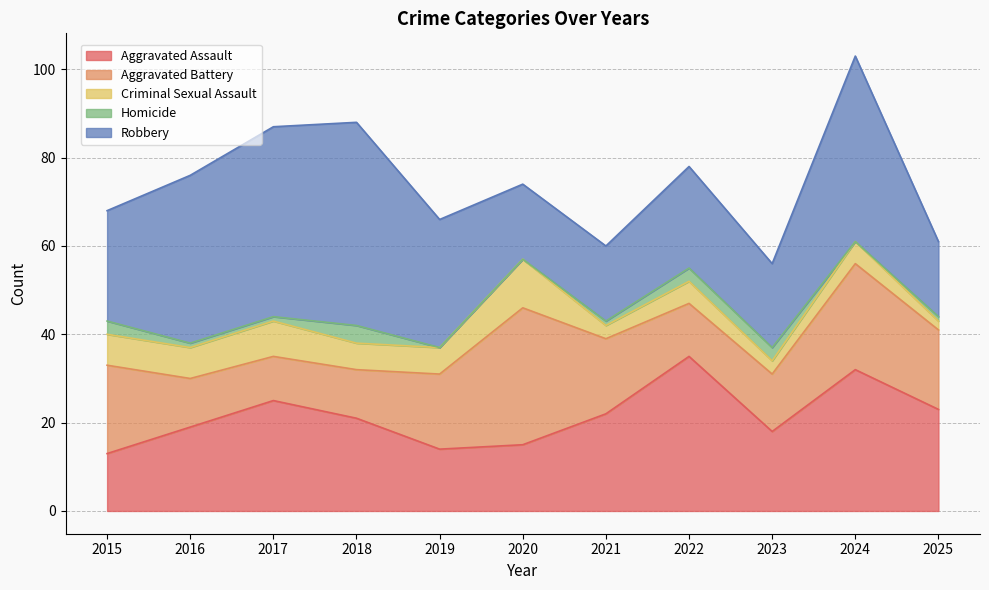

The value of Criminal Sexual Assault at 2022 is 3. True or false?

False